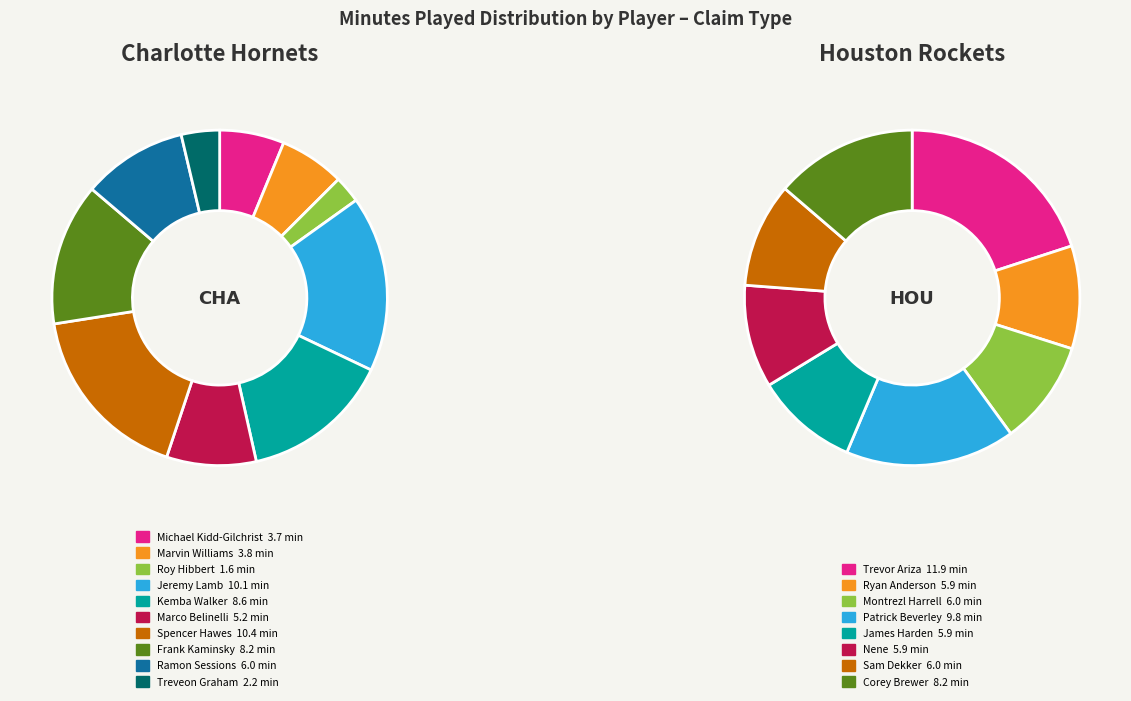

What is the largest slice in the pie chart?

Spencer Hawes